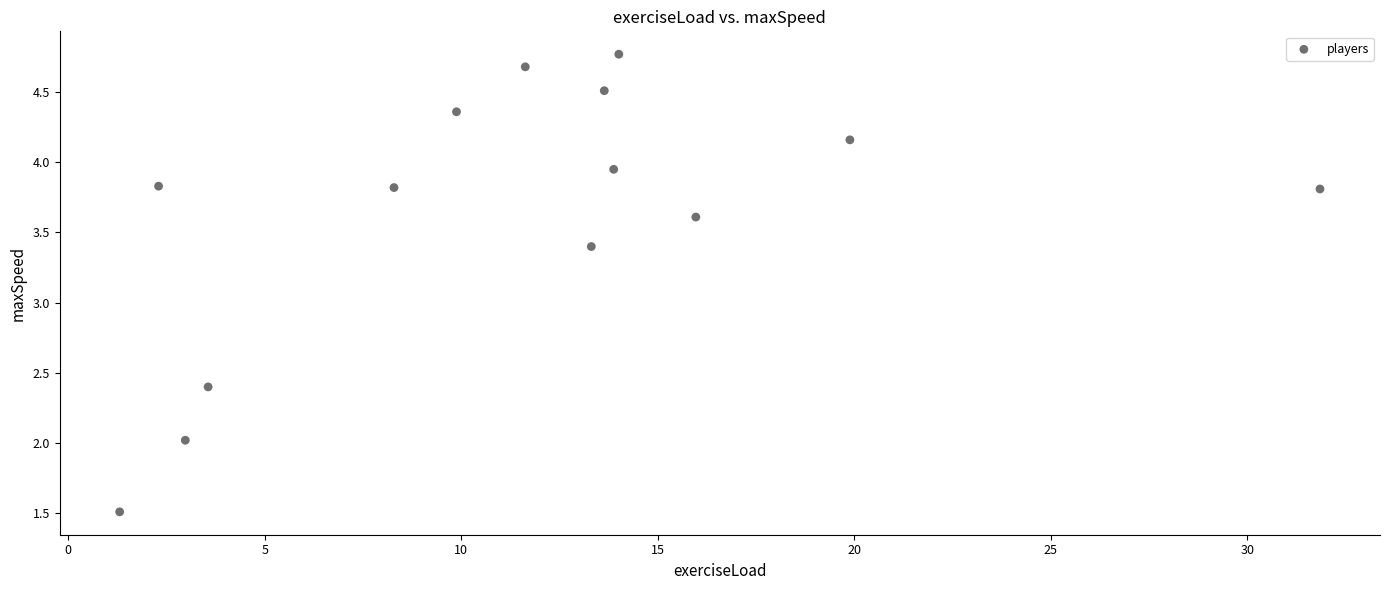

What is the range of X values (max minus min)?

30.5